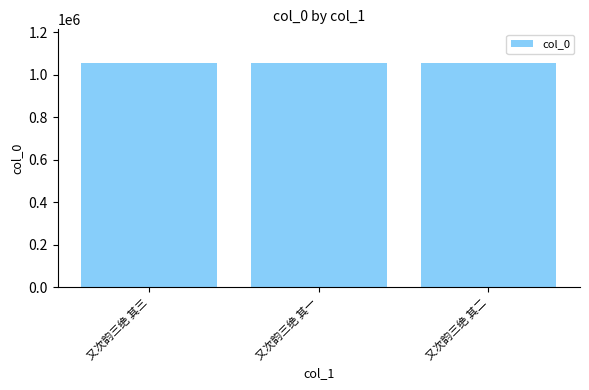

What position from the left is 又次韵三绝 其三?

1